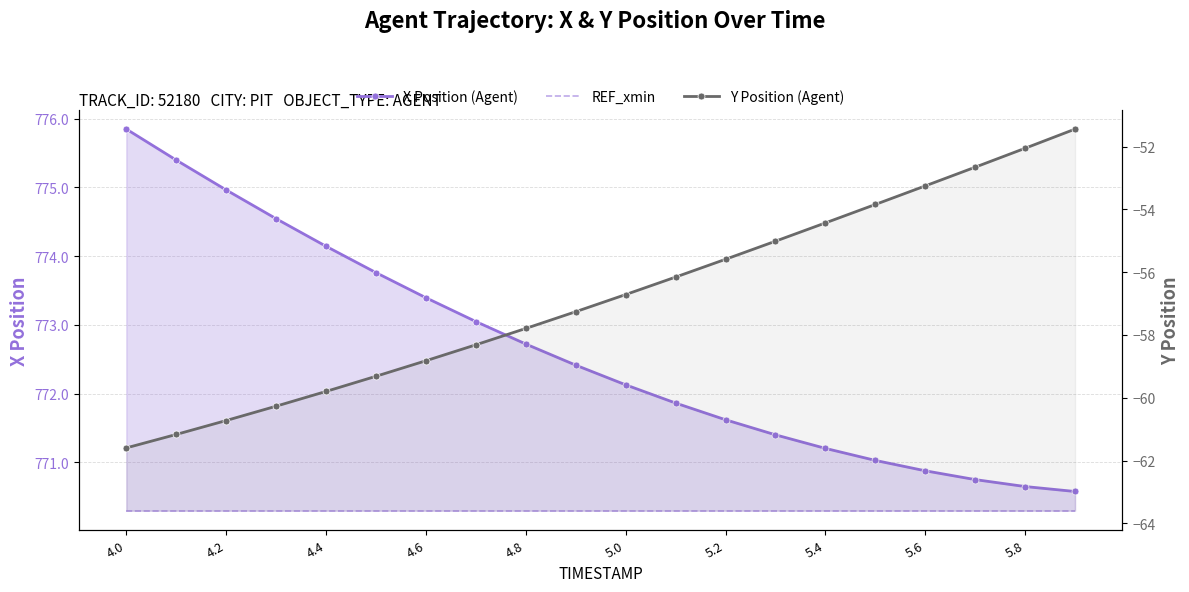

True or false: Y Position (Agent) and X Position (Agent) cross at least once.

False